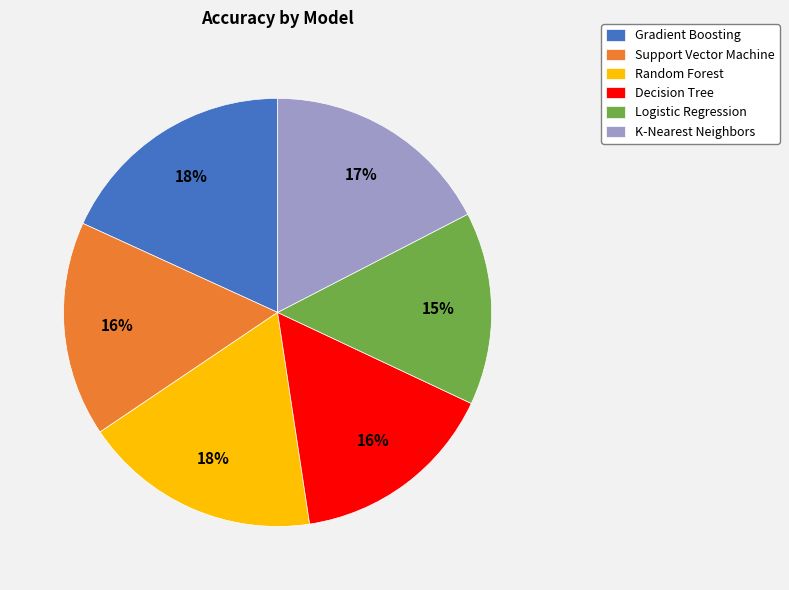

Is it true that Random Forest is 18% of the pie?

True